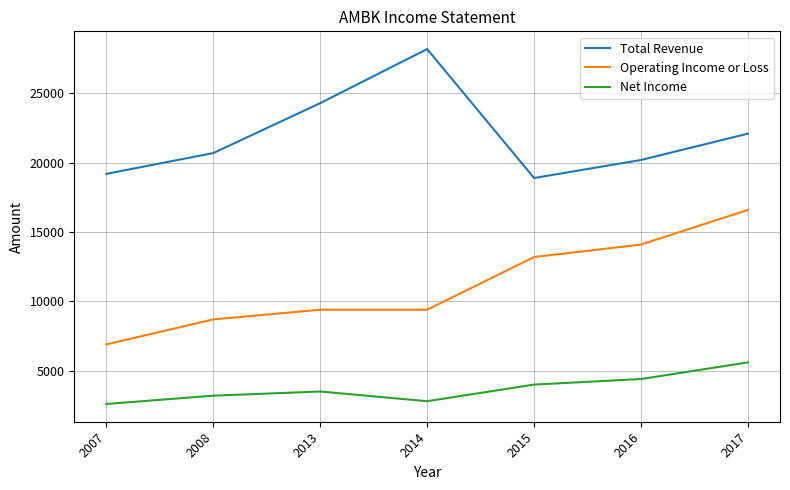

What is the sum of all Total Revenue values?

153600